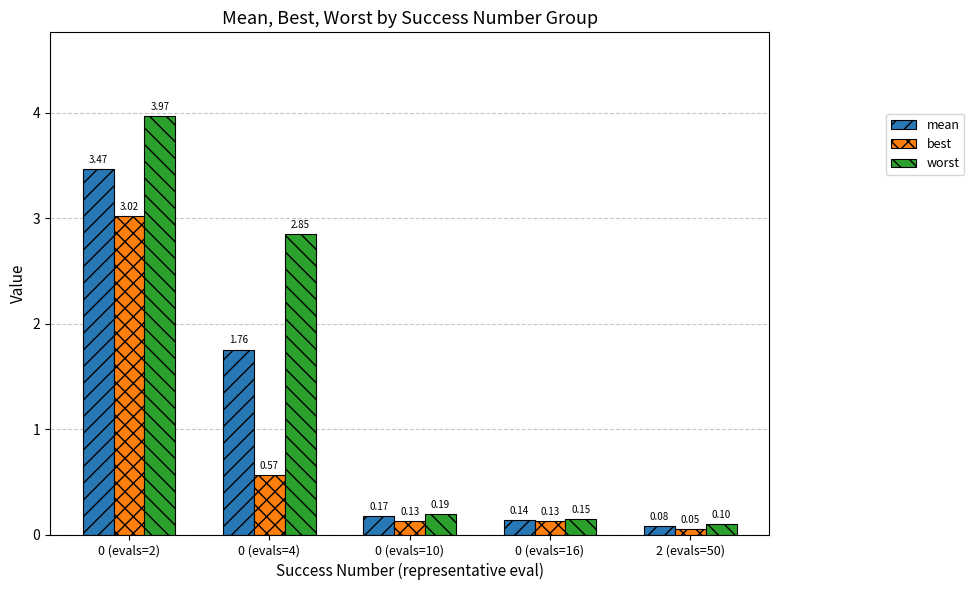

What is the sum of all mean values?

5.6